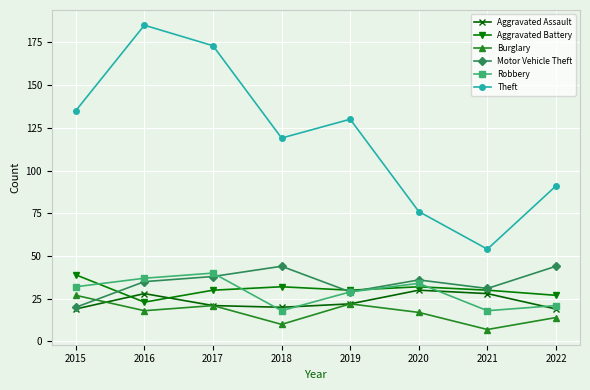

At which category does Robbery reach its first local valley?

2018